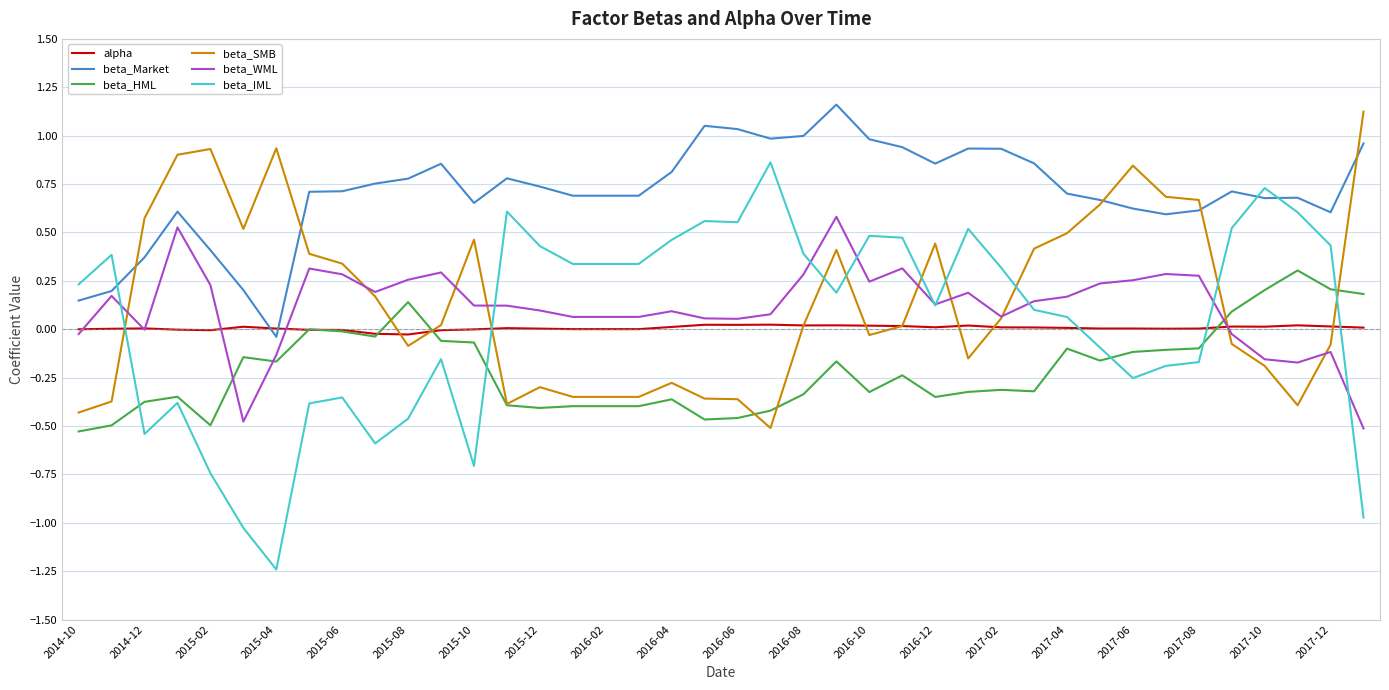

Which series has the widest spread of values?

beta_IML